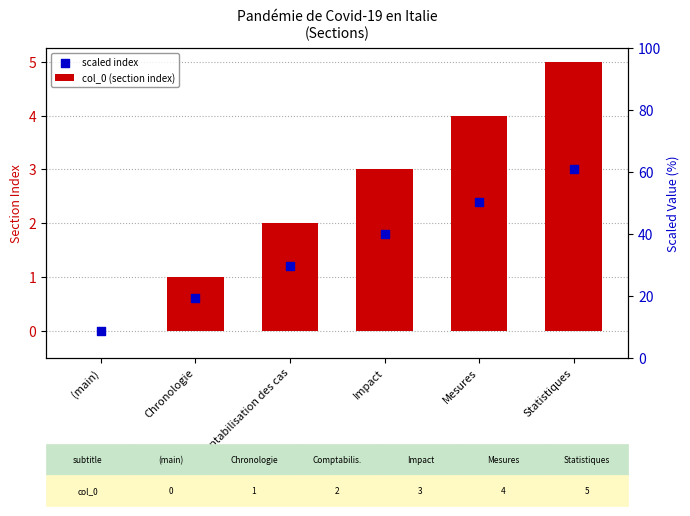

What are all the series names shown in the legend?

col_0 (section index), scaled index